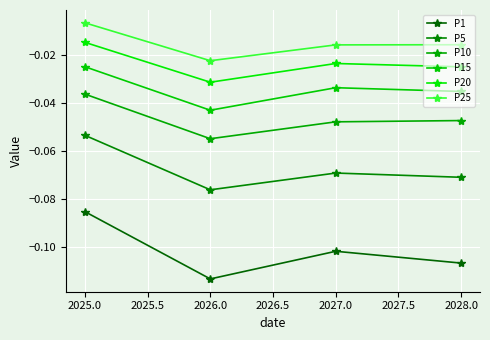

What is the sum of all P1 values?

-0.4